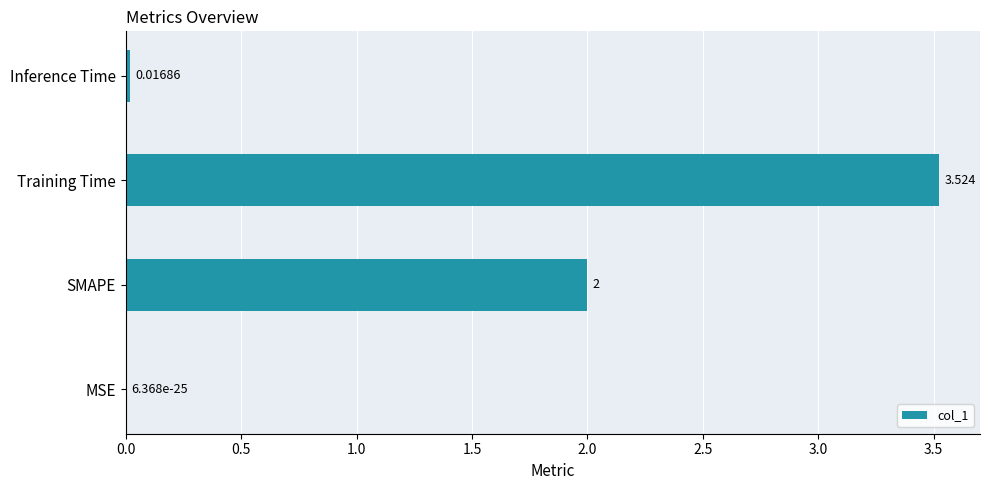

Are the bars horizontal?

Yes